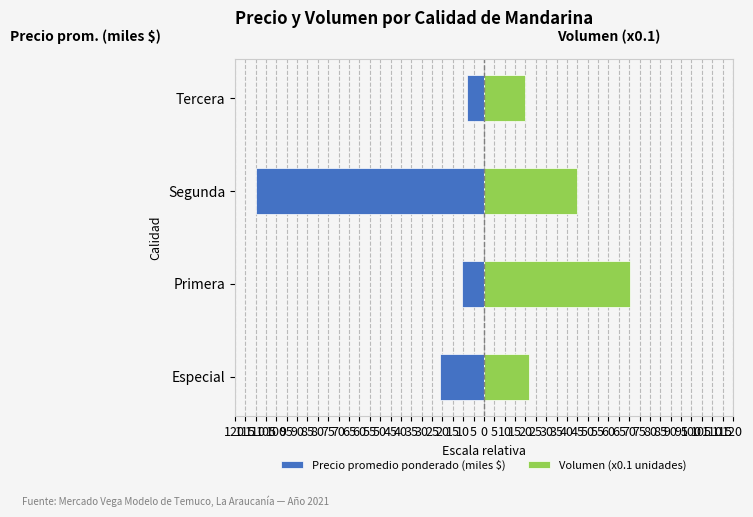

Reading right to left, extract all data points from this chart.

Precio promedio ponderado (miles $): -8.0	-110.0	-10.8	-21.0
Volumen (x0.1 unidades): 20.0	45.0	70.5	21.5